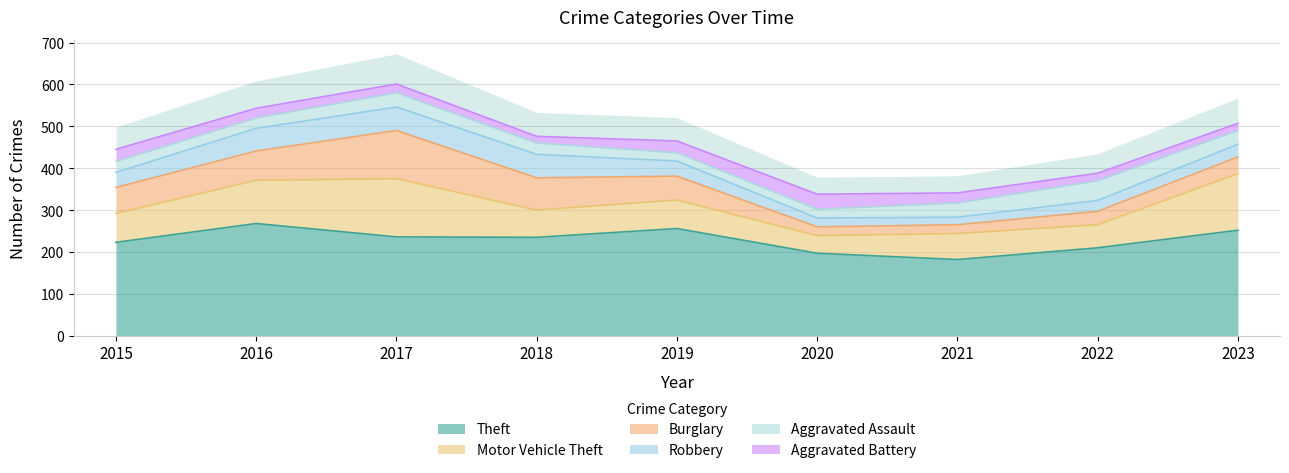

Which has a higher value, 2021 or 2018?

2018